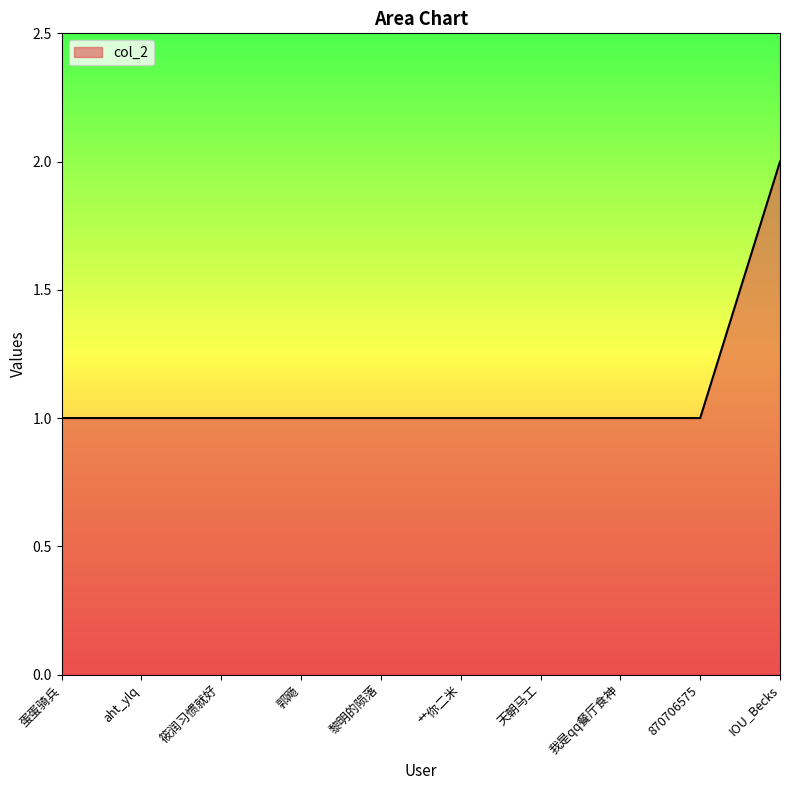

Approximately how many times larger is the value at 艹你二米 compared to 黎明的陨落?

1.0